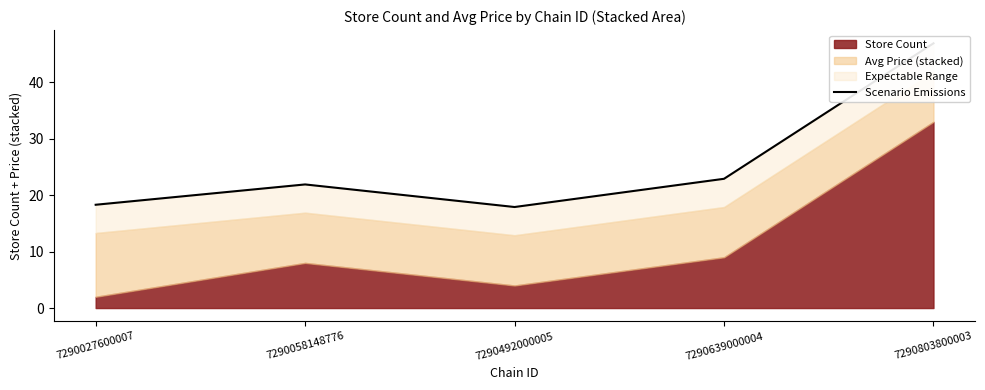

Reading left to right, list all the values displayed in this chart.

7290027600007=18.3	7290058148776=21.9	7290492000005=17.9	7290639000004=22.9	7290803800003=46.9